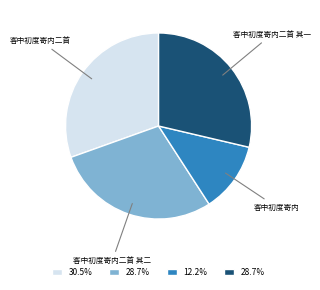

How many segments does this pie chart have?

4